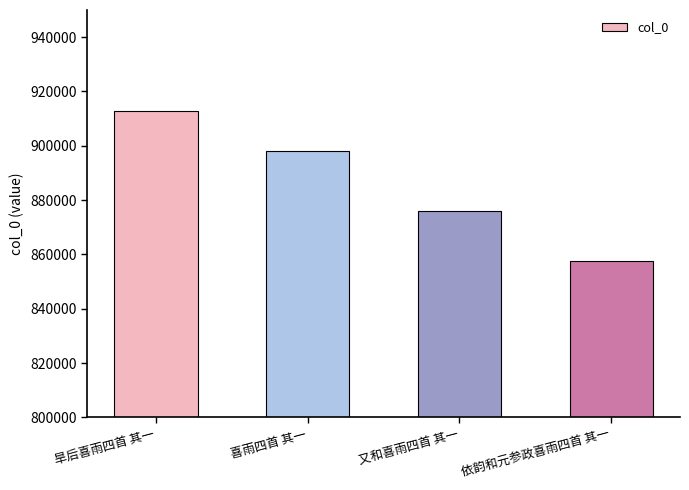

True or false: the data shows 876162 at 又和喜雨四首 其一.

True